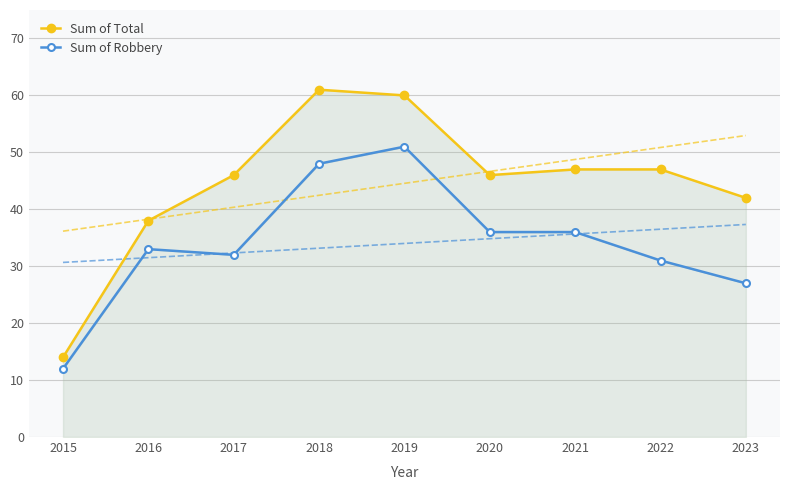

How many interior local valleys does the Sum of Robbery series have?

1